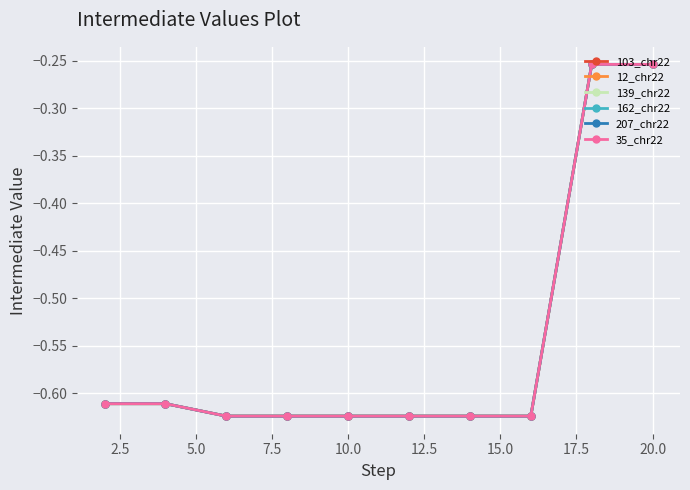

Reading right to left, list all the values displayed in this chart.

103_chr22: -0.3	-0.3	-0.6	-0.6	-0.6	-0.6	-0.6	-0.6	-0.6	-0.6
12_chr22: -0.3	-0.3	-0.6	-0.6	-0.6	-0.6	-0.6	-0.6	-0.6	-0.6
139_chr22: -0.3	-0.3	-0.6	-0.6	-0.6	-0.6	-0.6	-0.6	-0.6	-0.6
162_chr22: -0.3	-0.3	-0.6	-0.6	-0.6	-0.6	-0.6	-0.6	-0.6	-0.6
207_chr22: -0.3	-0.3	-0.6	-0.6	-0.6	-0.6	-0.6	-0.6	-0.6	-0.6
35_chr22: -0.3	-0.3	-0.6	-0.6	-0.6	-0.6	-0.6	-0.6	-0.6	-0.6